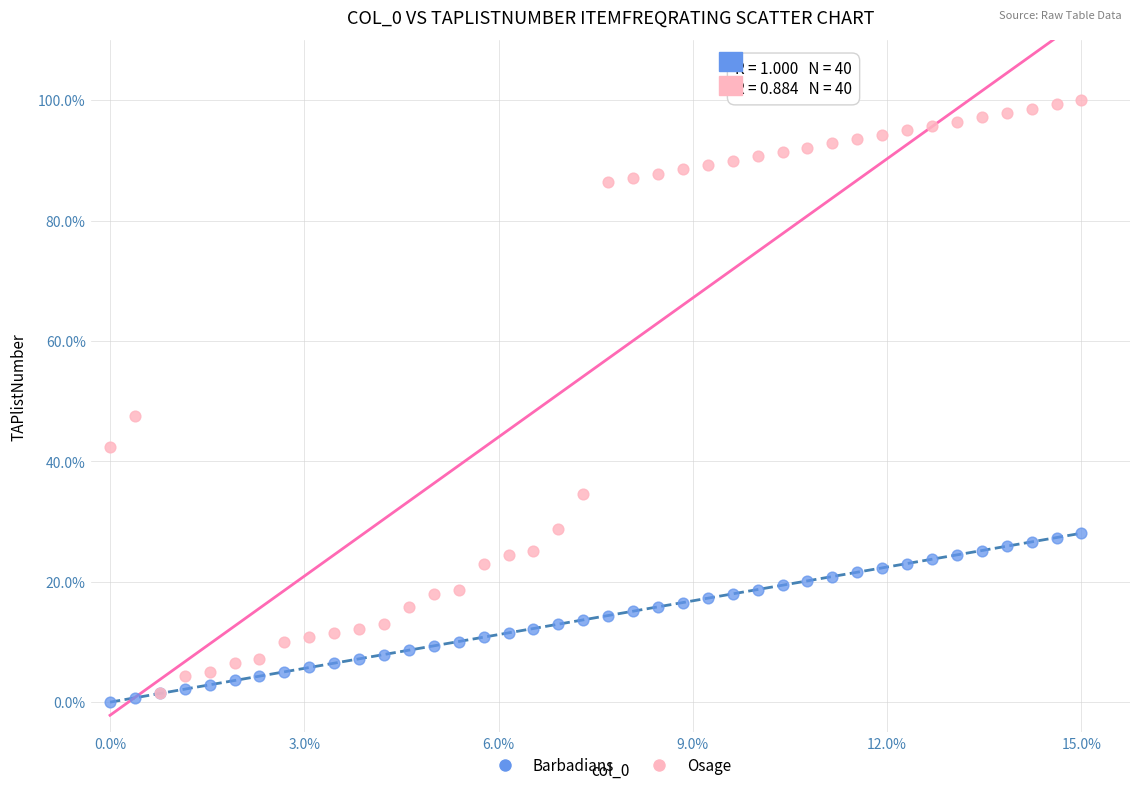

Which series has the widest spread of Y values?

Osage